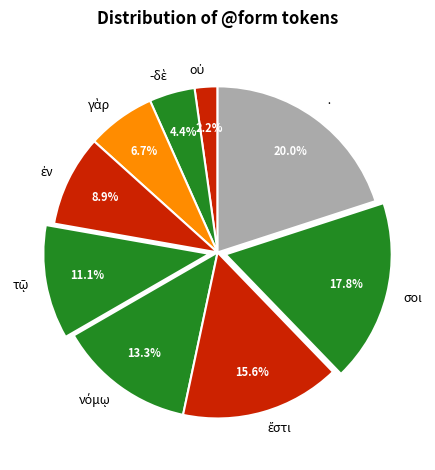

Is there a majority slice in this chart?

No